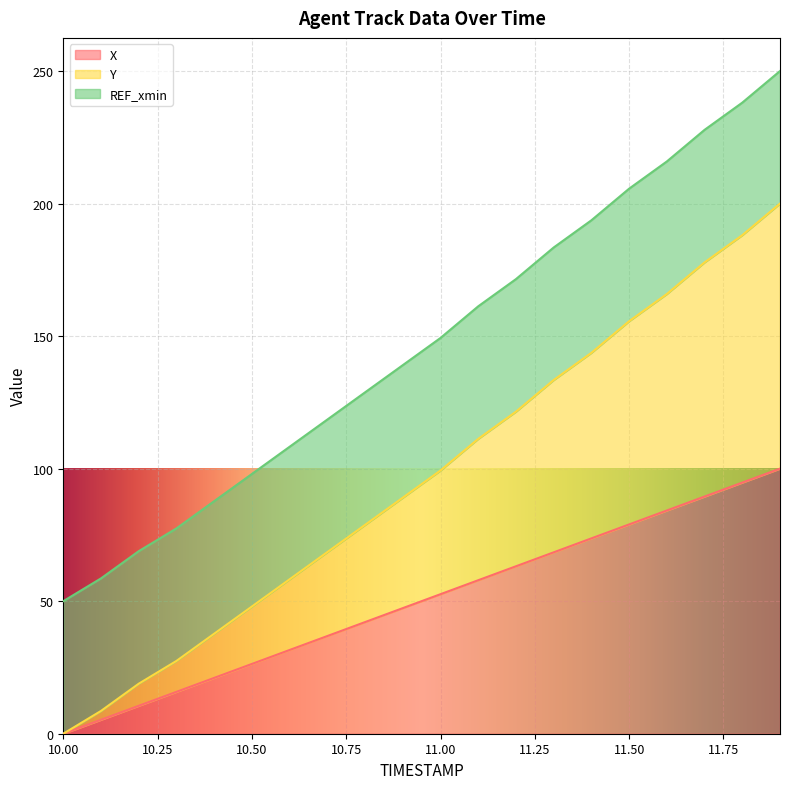

True or false: Y and X intersect in this chart.

False